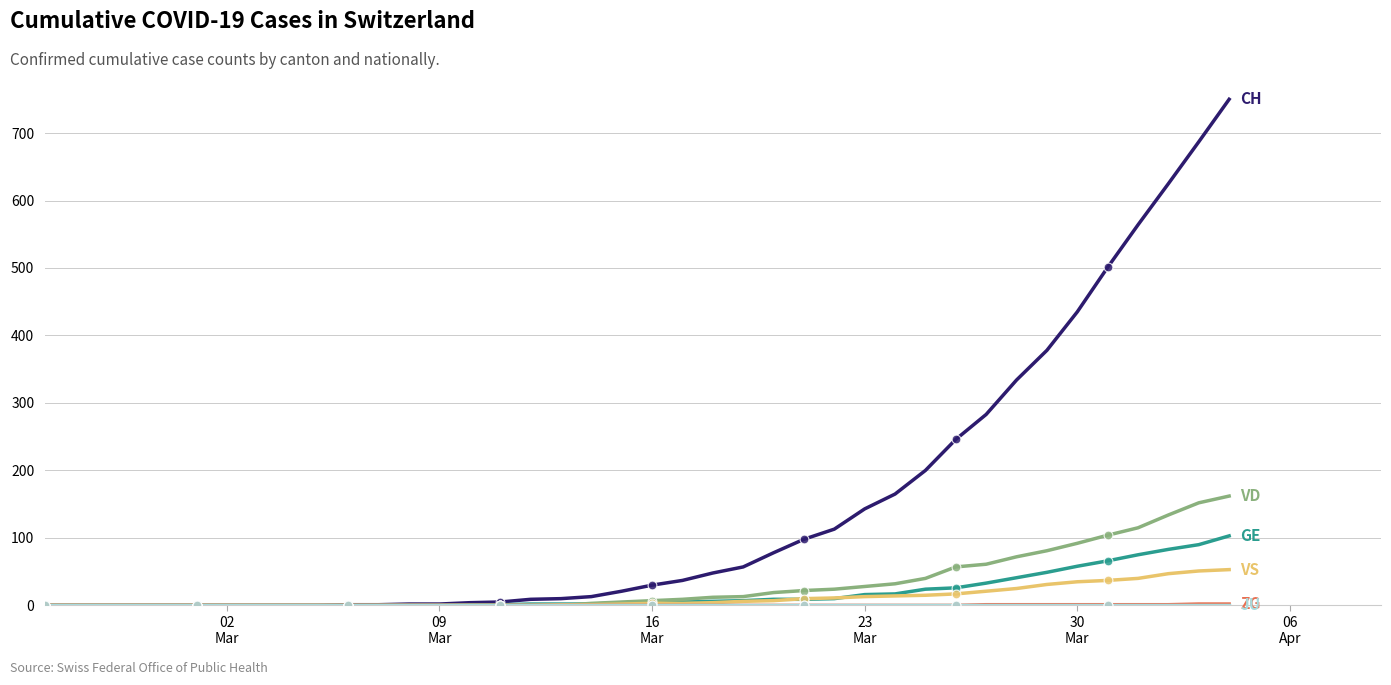

What is the maximum value shown in the chart?

750